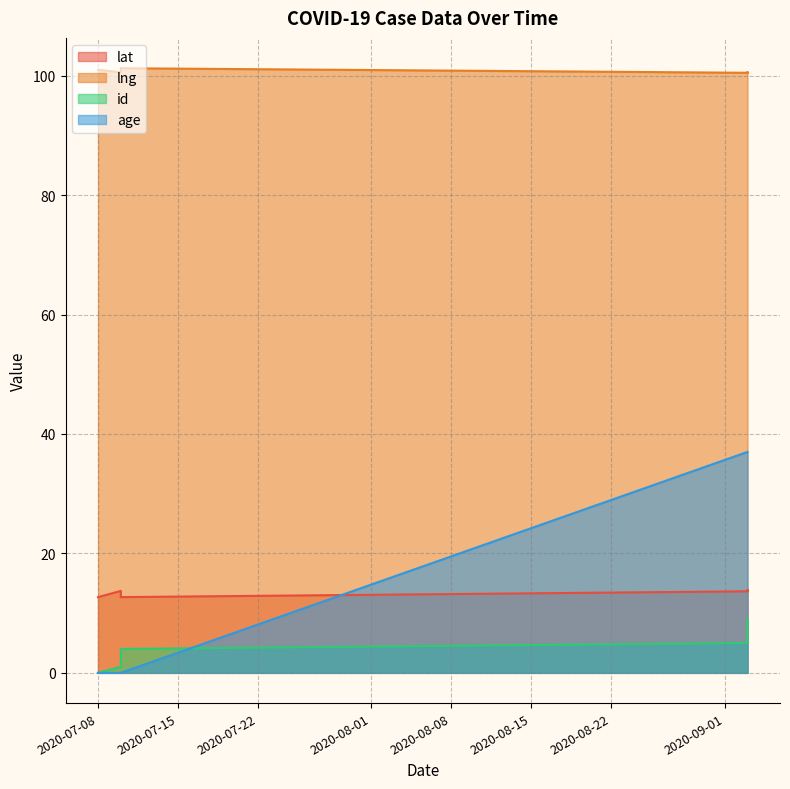

In lat, how many points are lower than both neighbors (excluding endpoints)?

3